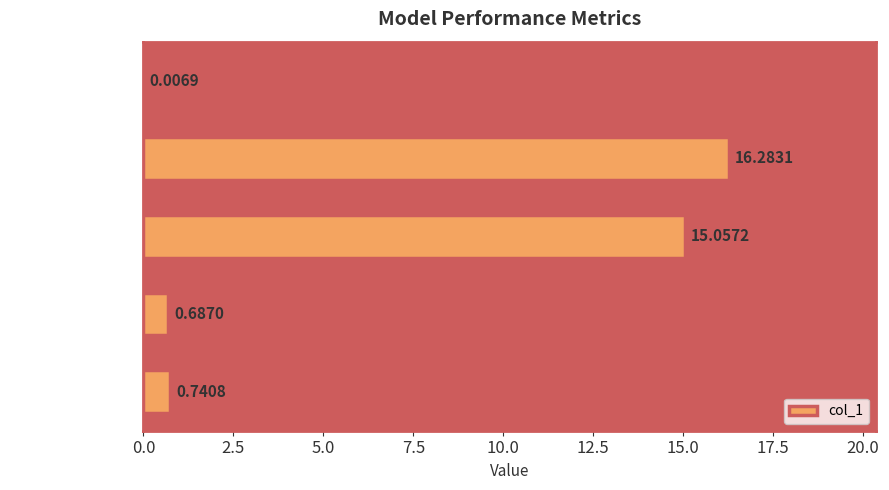

What is the sum of the values at SMAPE and MAPE?

31.3